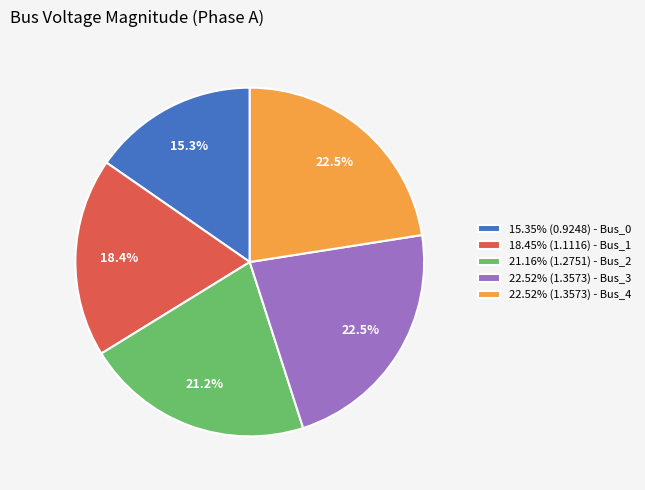

How many segments does this pie chart have?

5